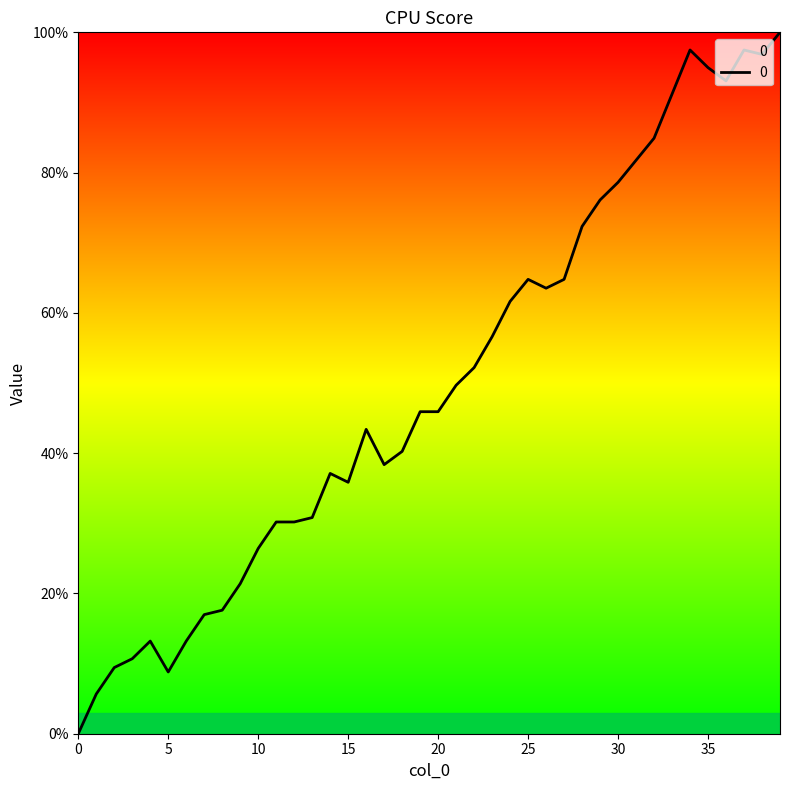

What is the maximum value shown in the chart?

100.0